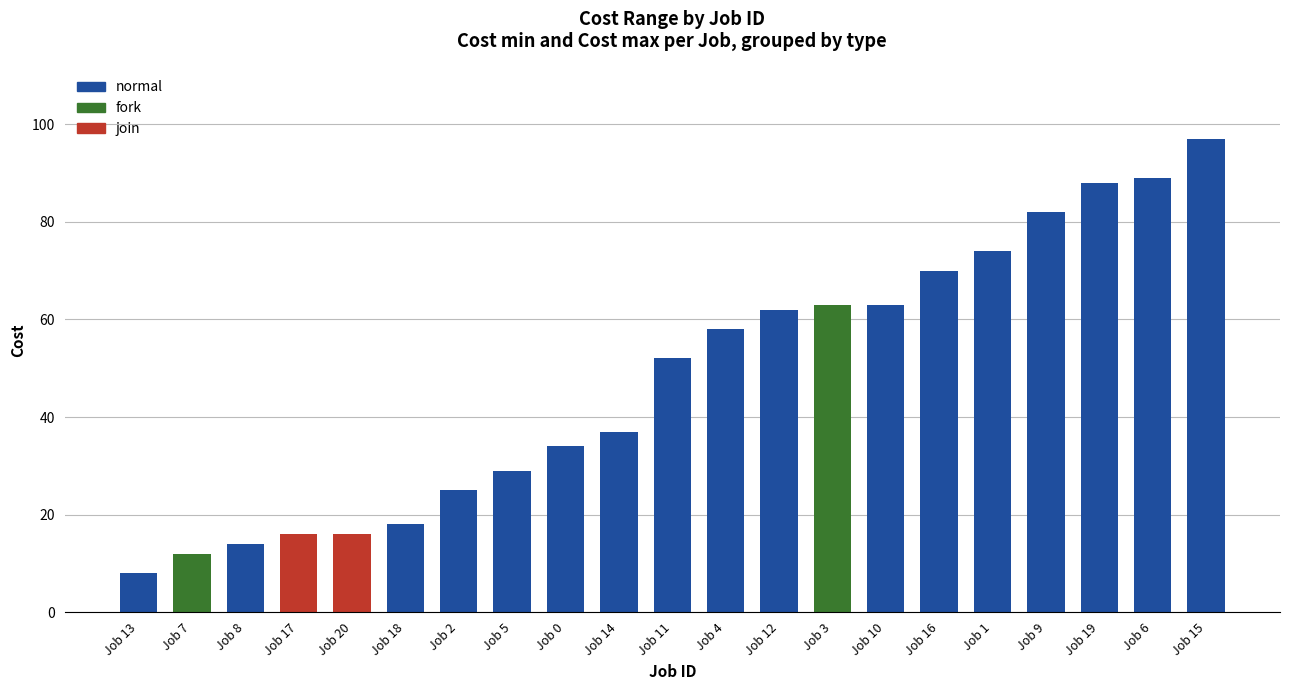

What is the difference between the maximum and second lowest values?

85